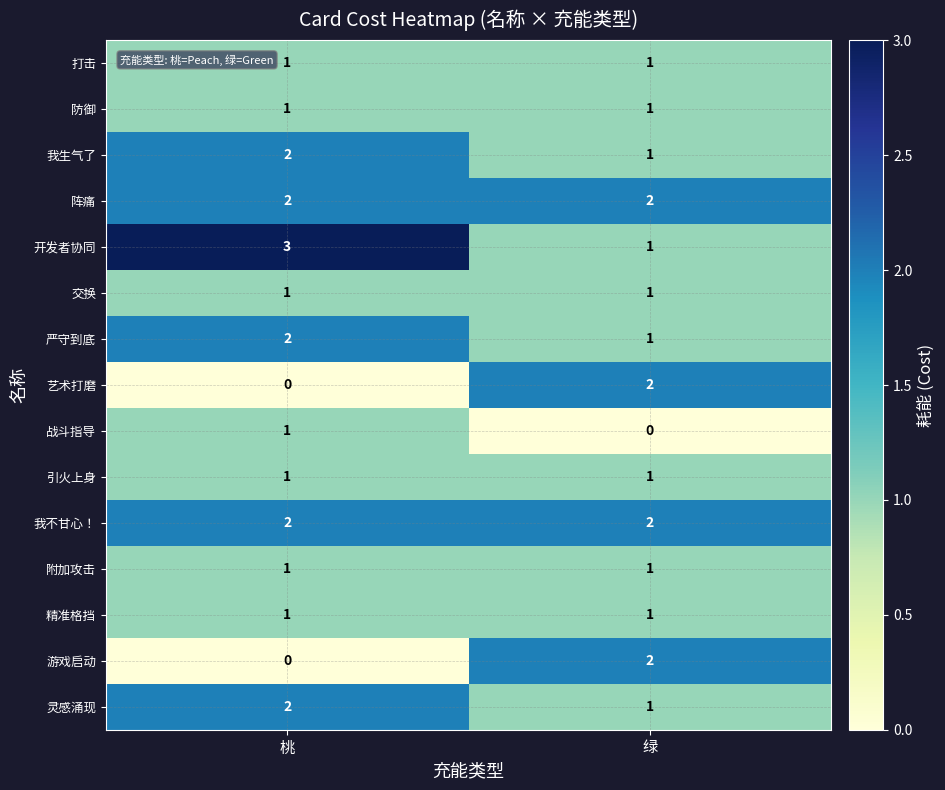

What is the difference between the highest and lowest values at 桃?

3